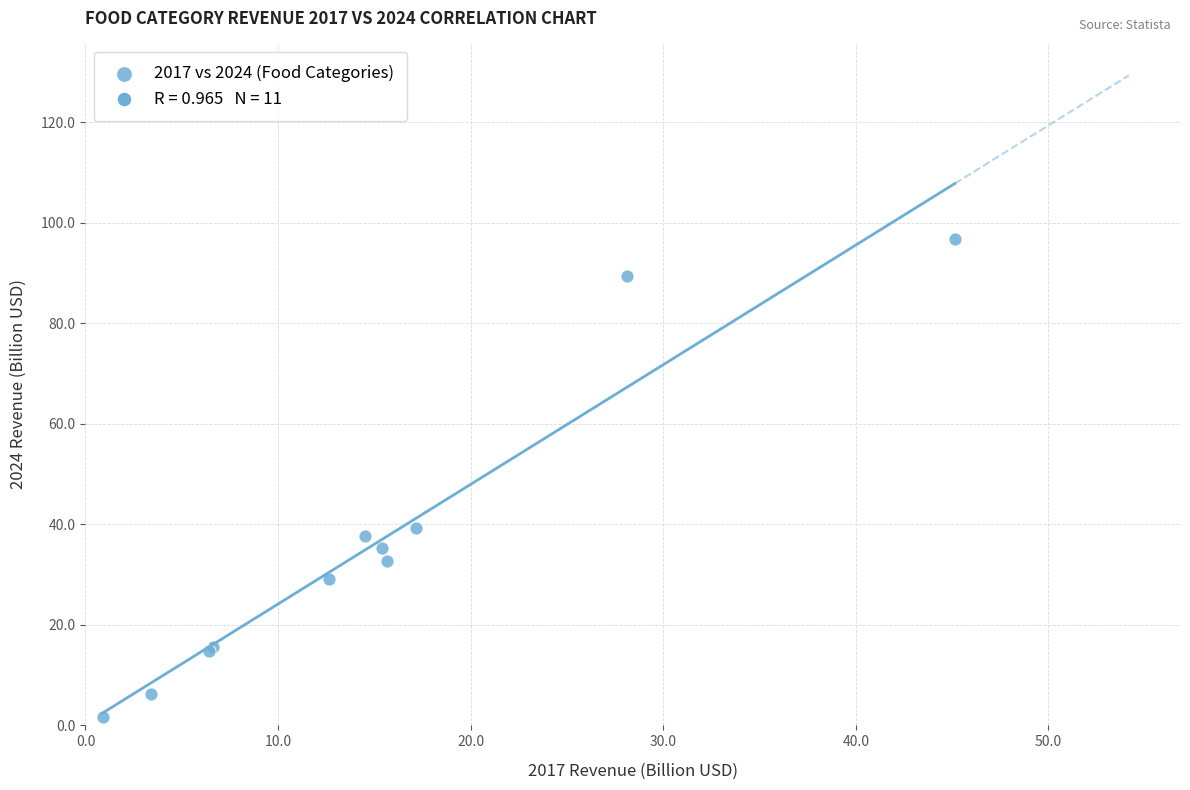

What Y value in the scatter plot is closest to 49?

39.4